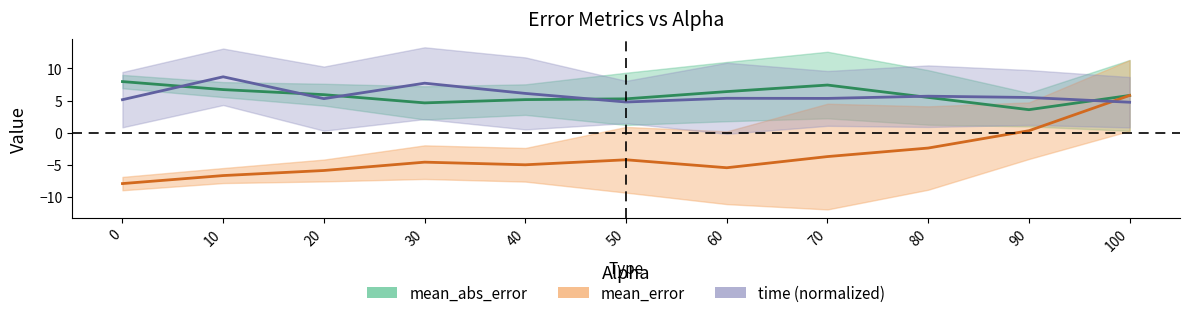

True or false: mean_abs_error has more than 2 interior local peaks.

False